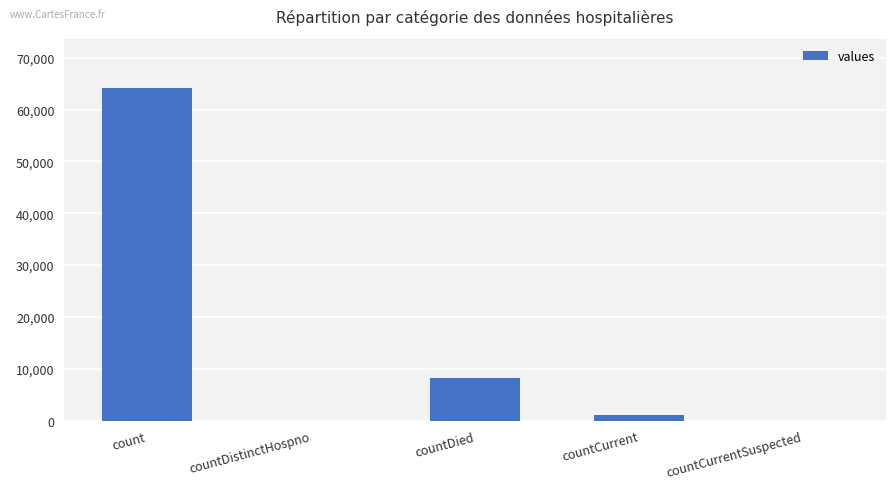

Between countDied and countCurrentSuspected, which is larger?

countDied